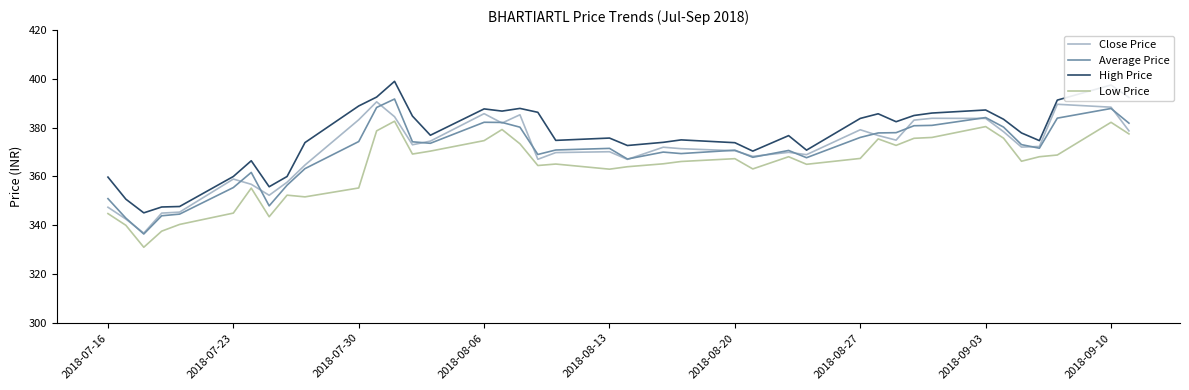

What is the highest value of the High Price series?

399.0